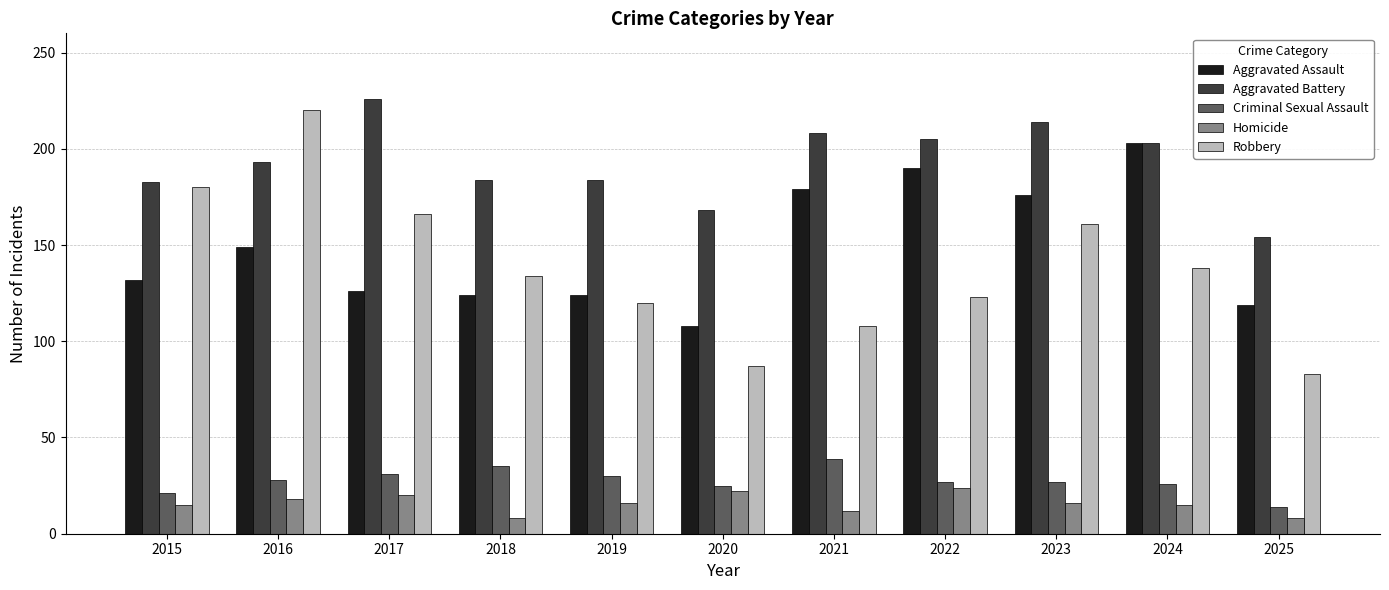

What is the value of the Aggravated Battery bar at the 8th from the left?

205